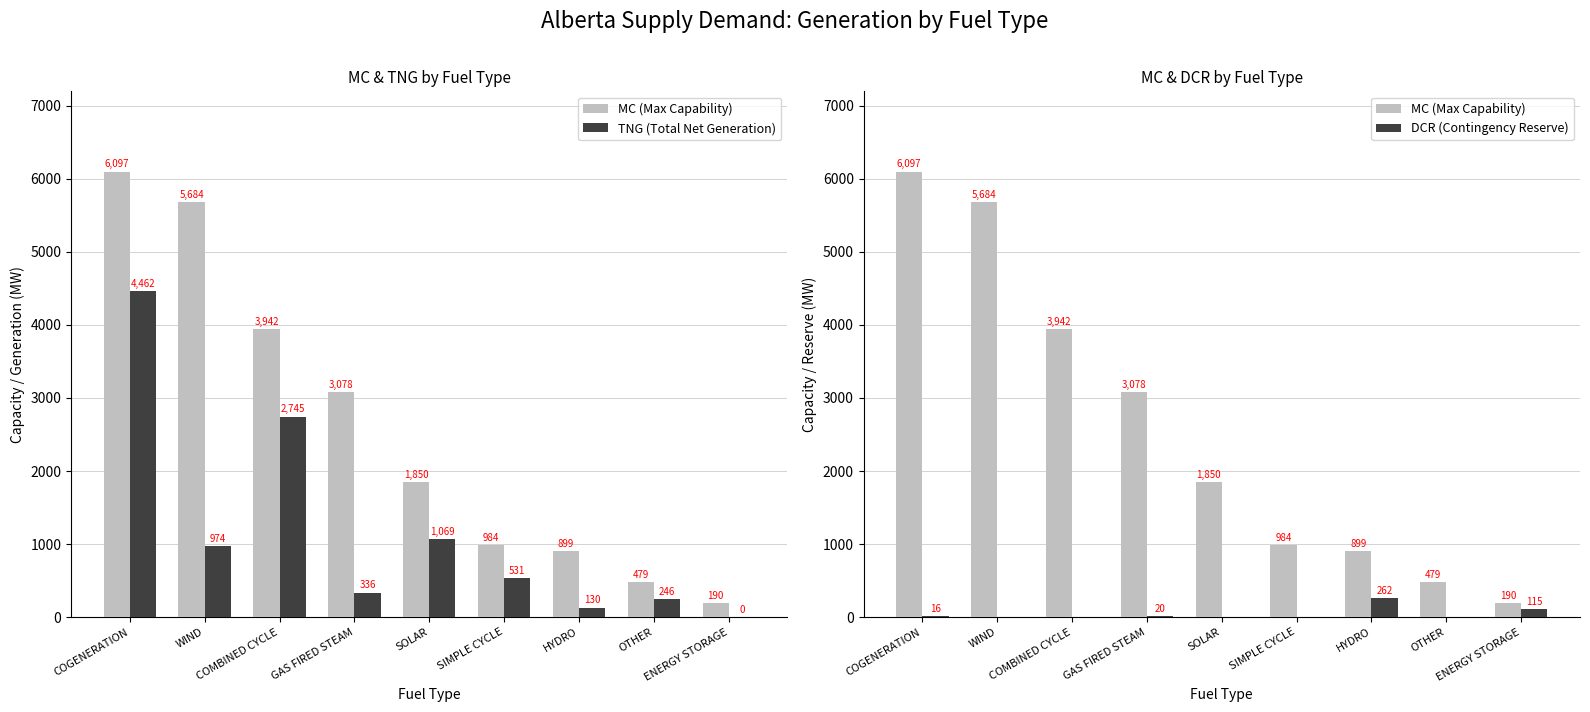

Rank the series by their maximum value, from lowest to highest.

DCR (Contingency Reserve), TNG (Total Net Generation), MC (Max Capability)